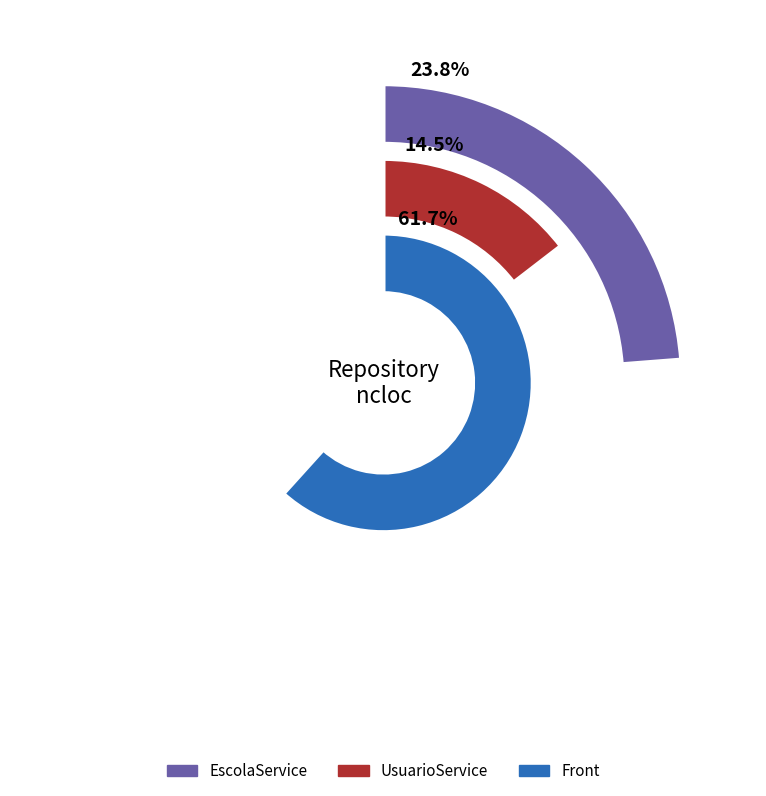

What percentage is NOT represented by fga-eps-mds-2023-1-Dnit-UsuarioService?

85.5%